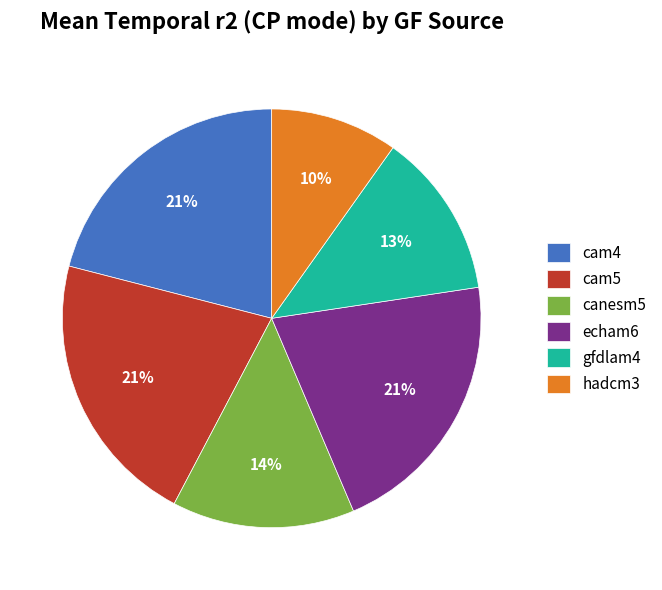

Which category has the smallest portion of the pie?

hadcm3